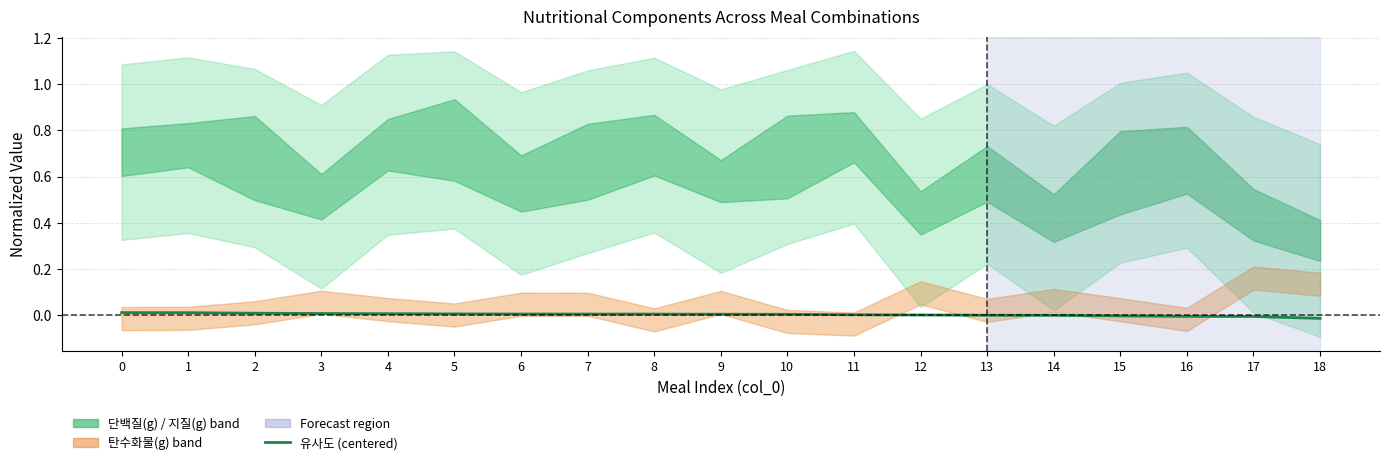

At which label is the value closest to 0?

14